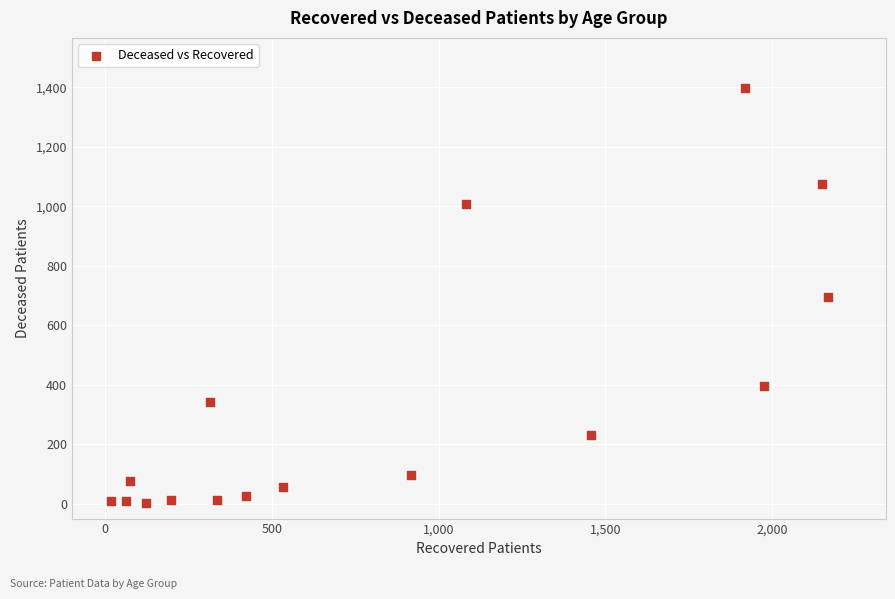

What is the range of X values (max minus min)?

2151